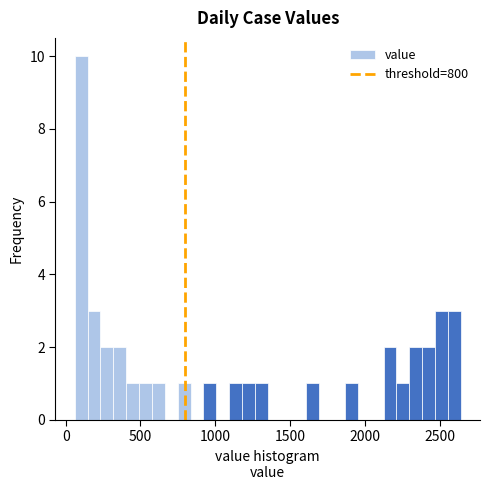

Around what value on the x-axis is the tallest bar? Give the approximate position of its centre, as read against the axis.

100